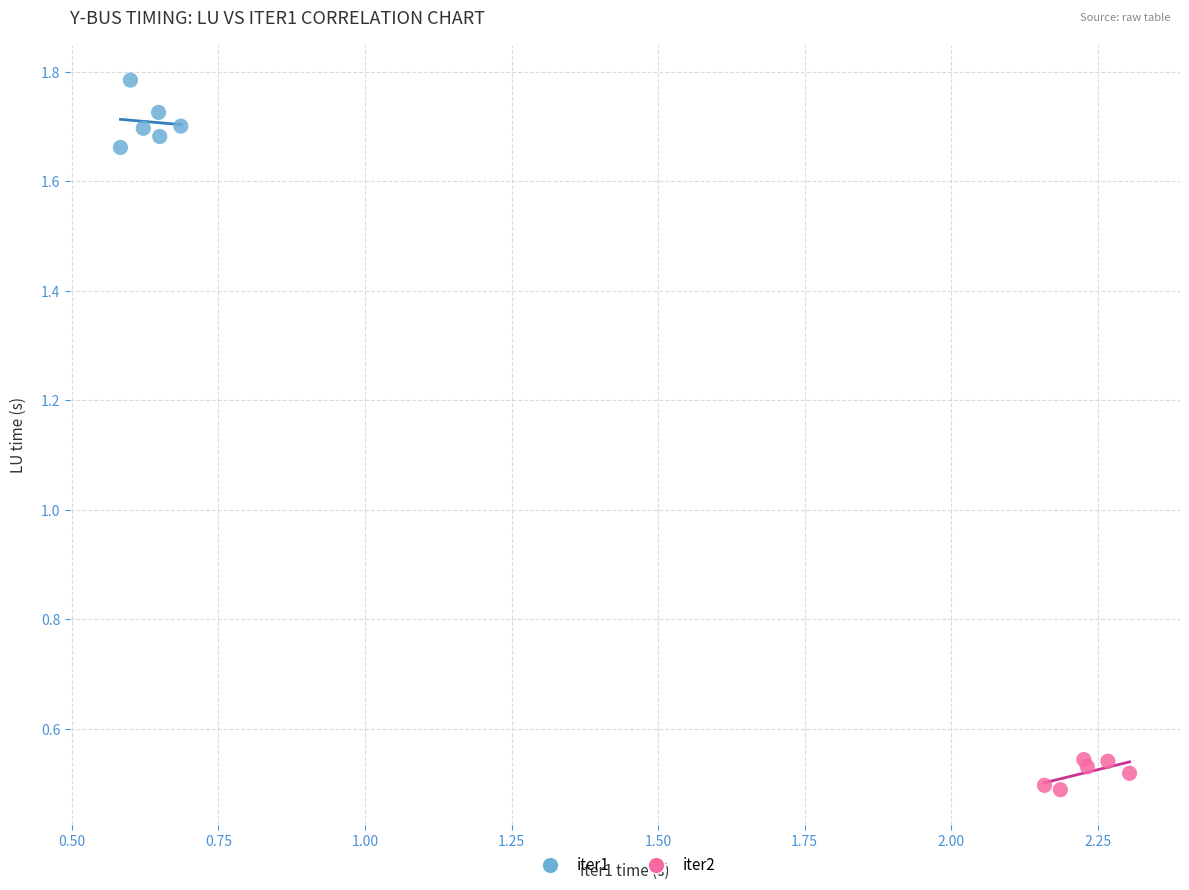

What are all the series names shown in the legend?

iter1, iter2